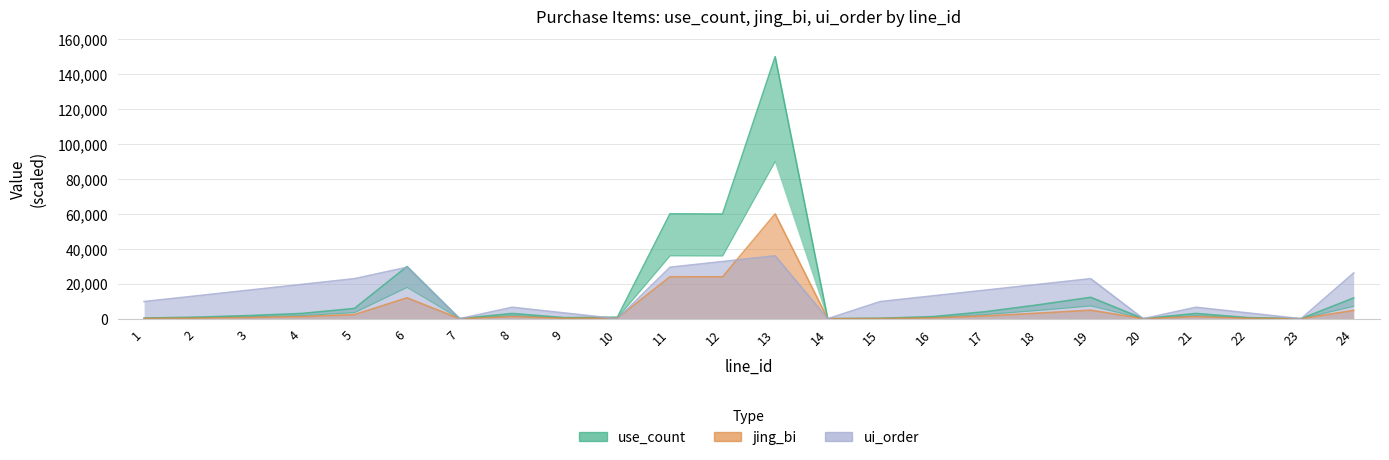

What is the value of the ui_order point at the 9th from the left?

3272.7